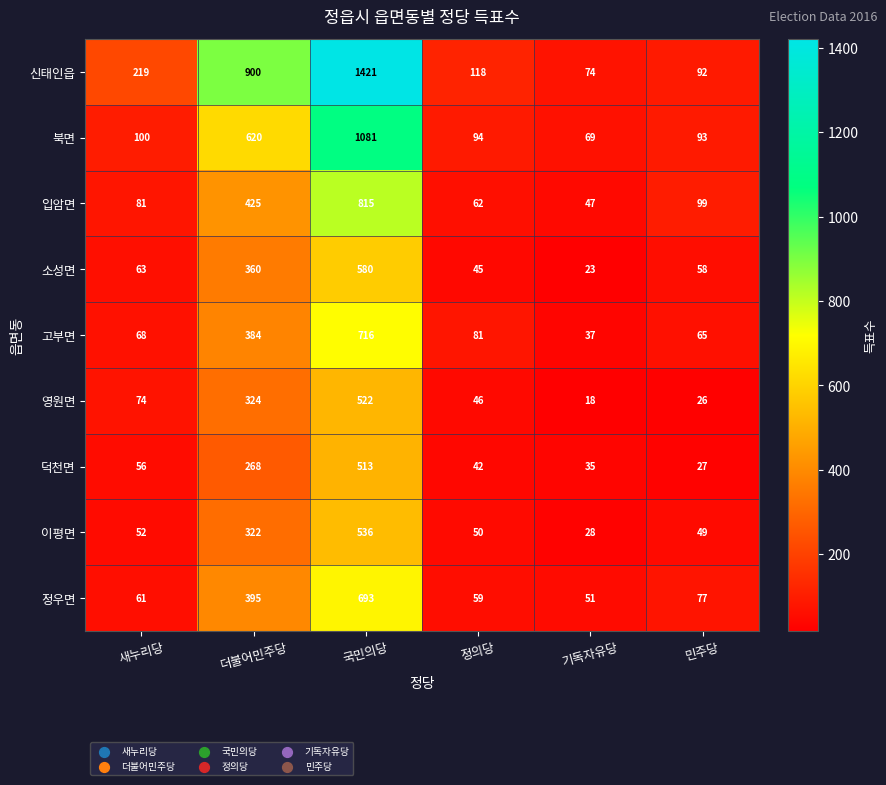

Which label corresponds to the largest value in the chart?

국민의당